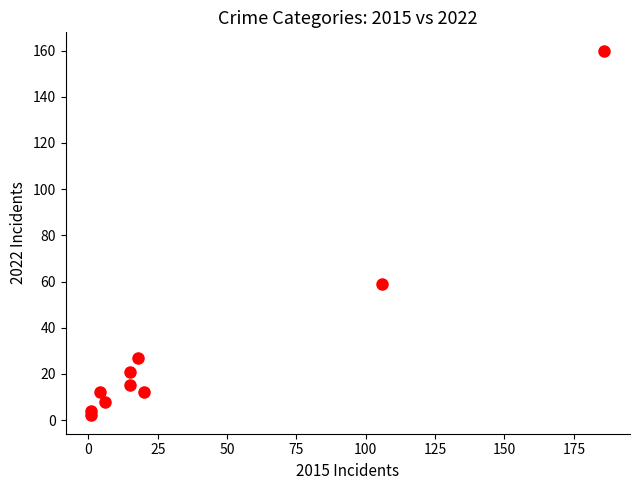

What is the average Y value?

32